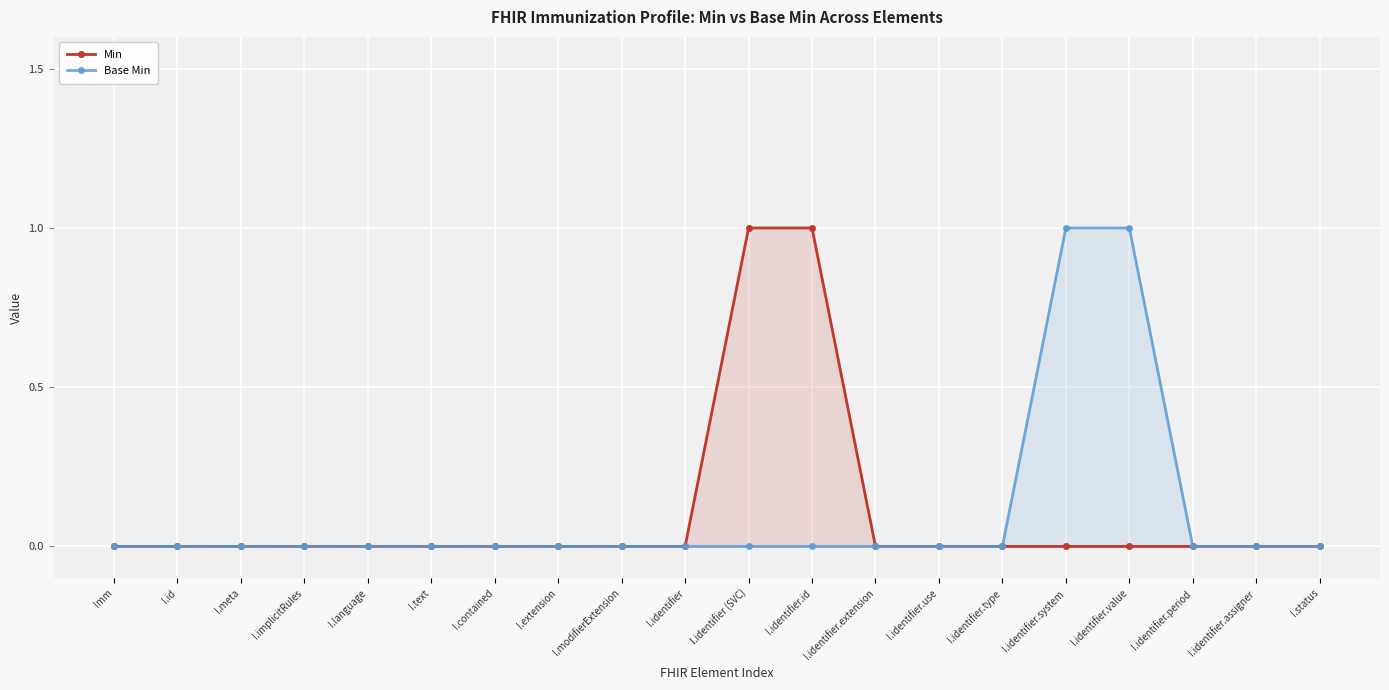

Reading left to right, extract all data points from this chart.

Min: 0	0	0	0	0	0	0	0	0	0	1	1	0	0	0	0	0	0	0	0
Base Min: 0	0	0	0	0	0	0	0	0	0	0	0	0	0	0	1	1	0	0	0